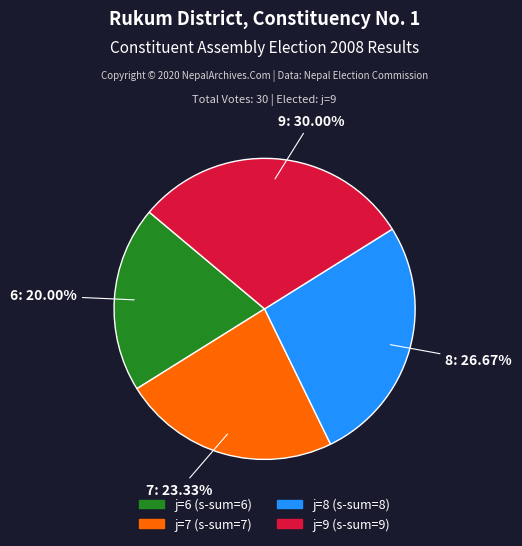

How many segments does this pie chart have?

4